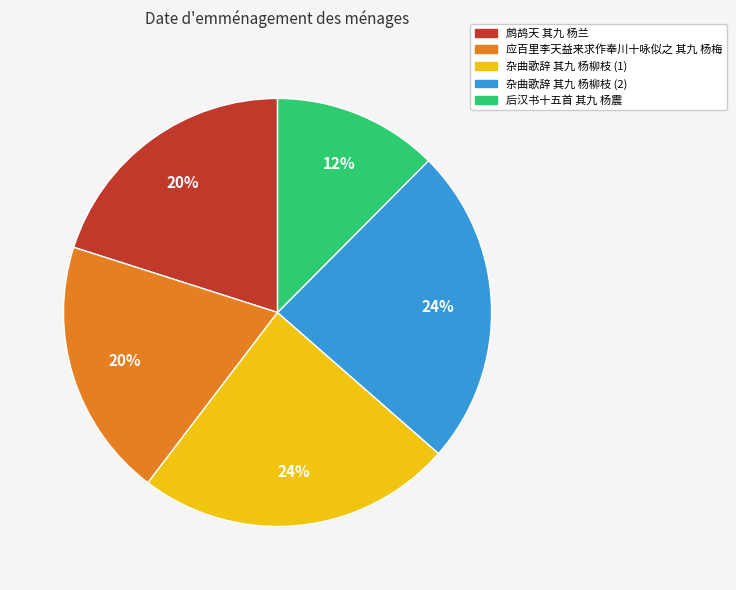

To the nearest percent, what is the difference between the largest and smallest slice percentages?

12%